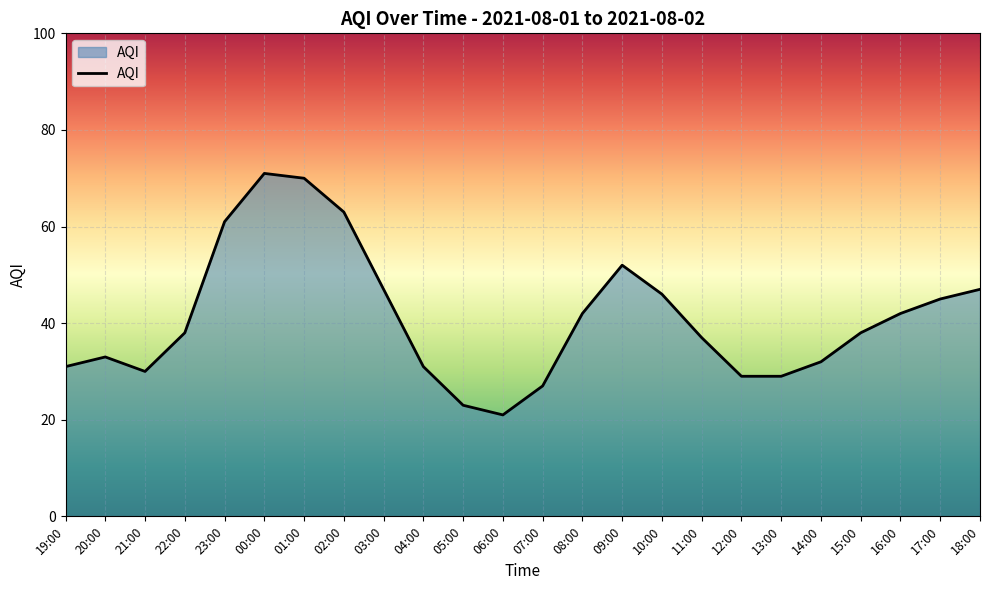

What is the difference between the maximum and second lowest values?

48